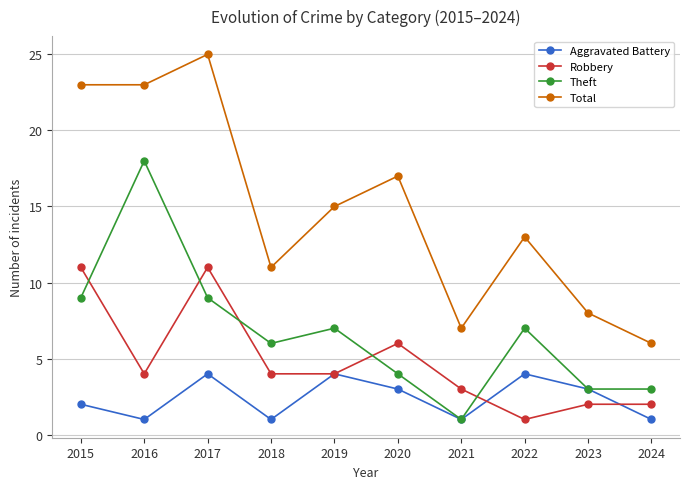

True or false: Aggravated Battery and Total cross at least once.

False